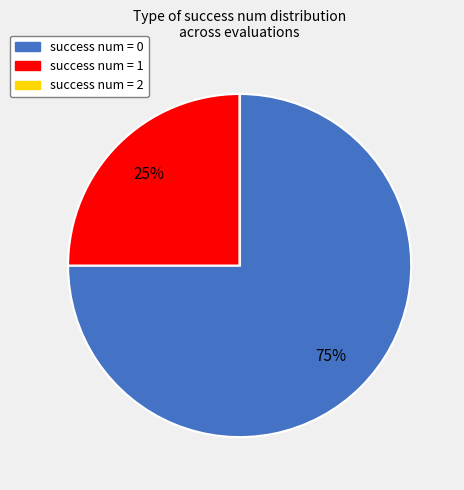

Does any single category account for the majority?

Yes